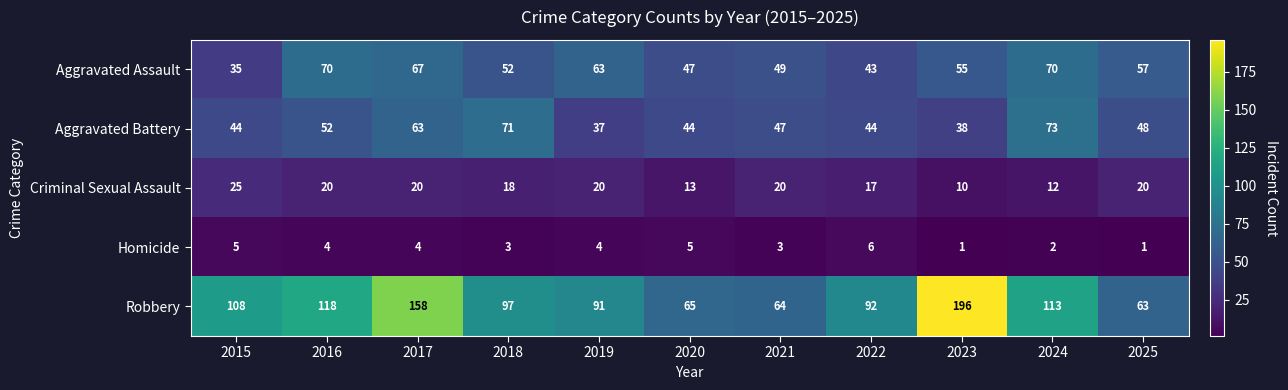

Rank the series at 2024 from lowest to highest value.

Homicide, Criminal Sexual Assault, Aggravated Assault, Aggravated Battery, Robbery